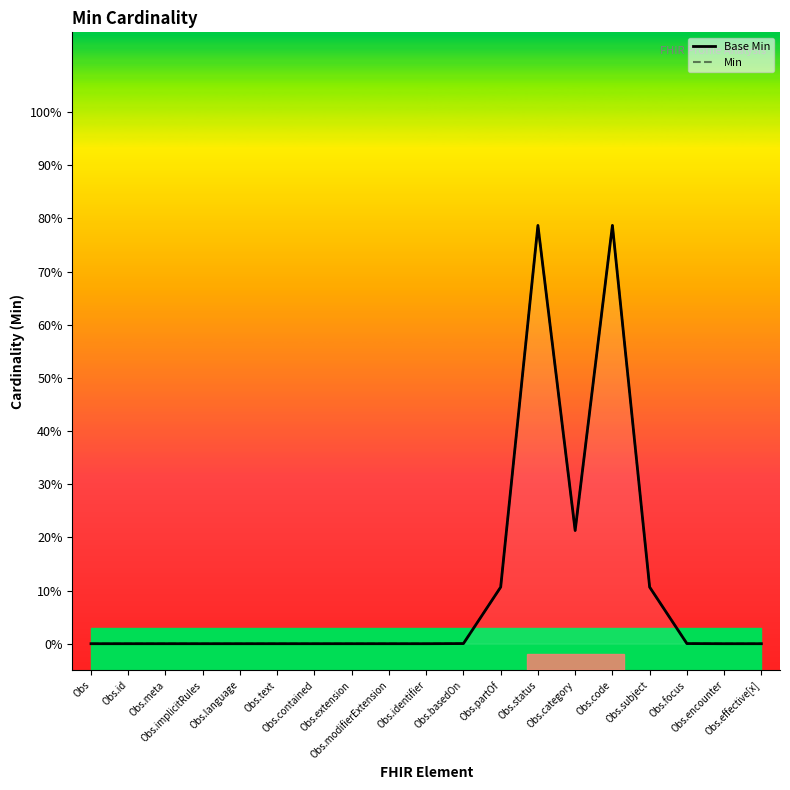

What is the label of the 9th point from the right?

Obs.basedOn